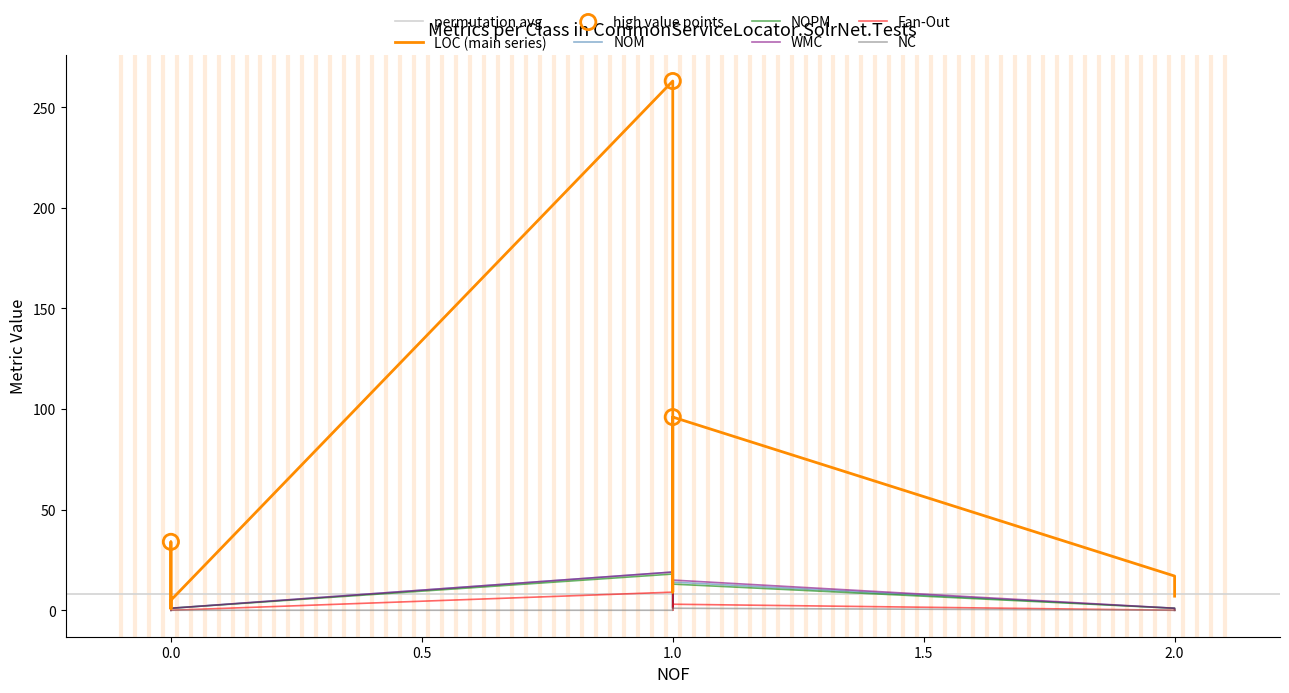

At how many categories does at least one series exceed 238?

1